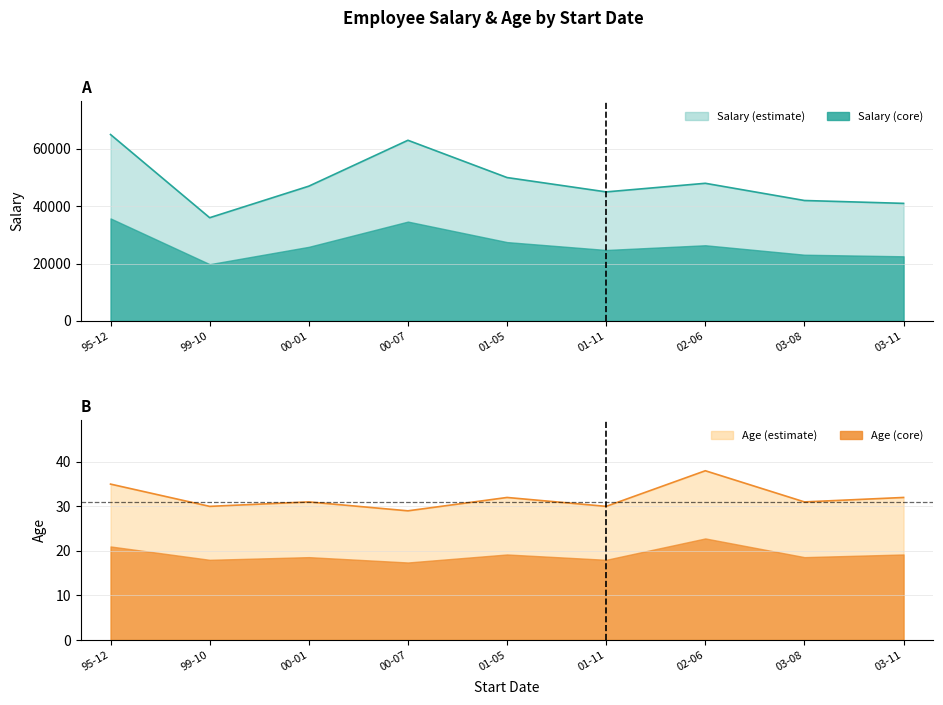

What is the label of the 4th point from the right?

01-11